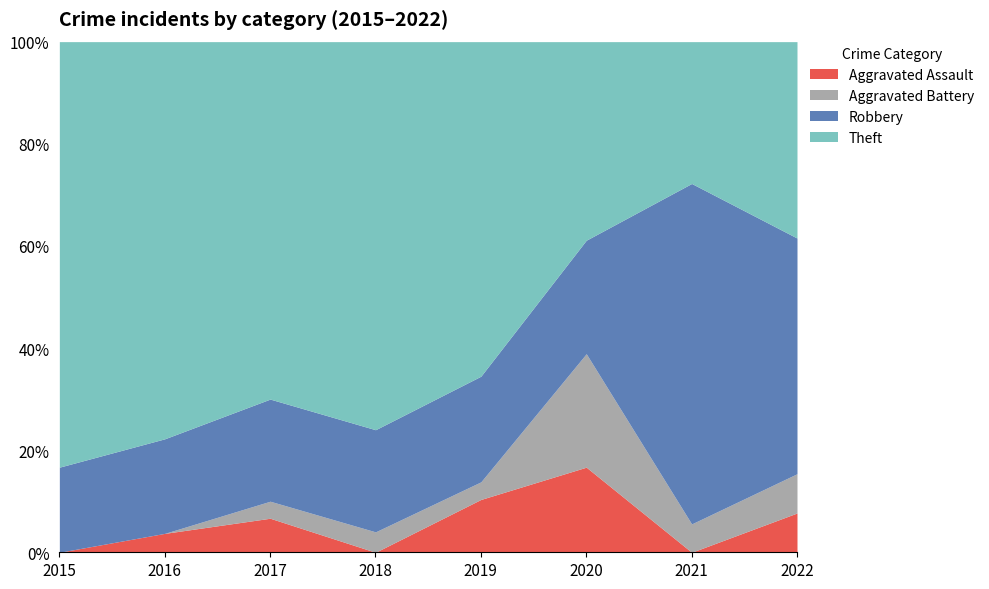

How many data points in Aggravated Battery are less than 1?

2